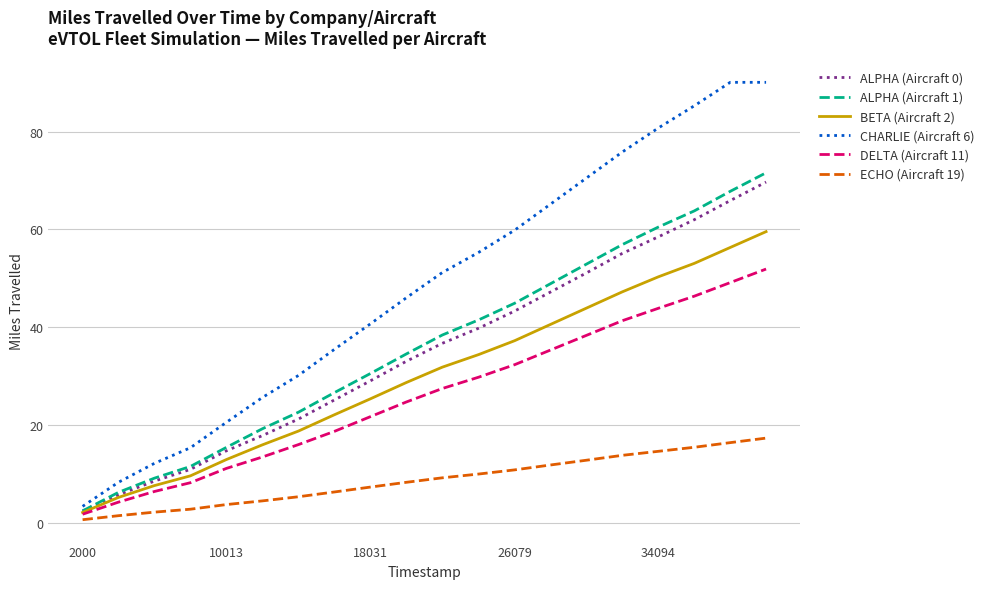

Which series has the largest total across all categories?

CHARLIE (Aircraft 6)